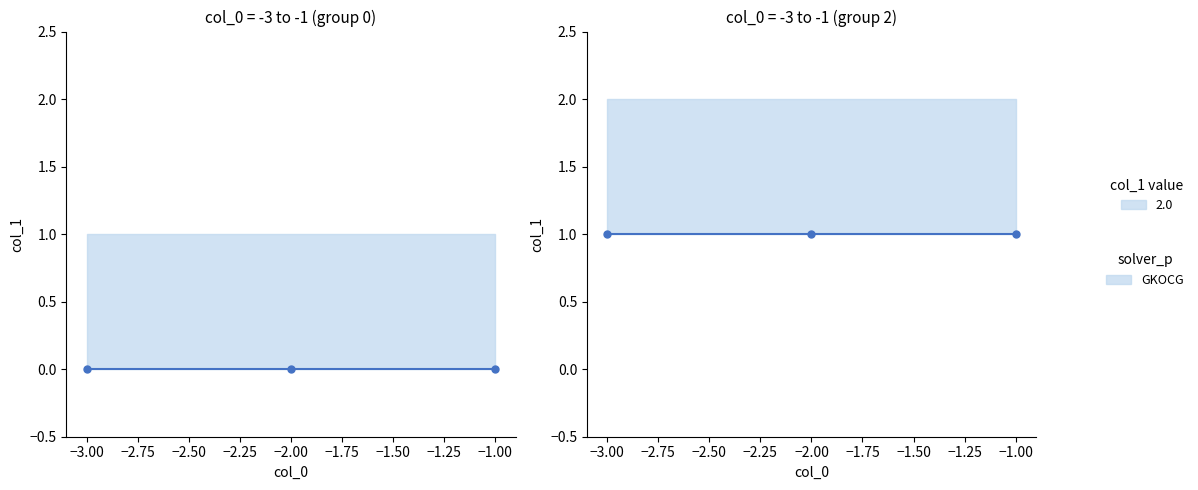

Reading left to right, extract all data points from this chart.

0	0	0	1	1	1	2	2	2